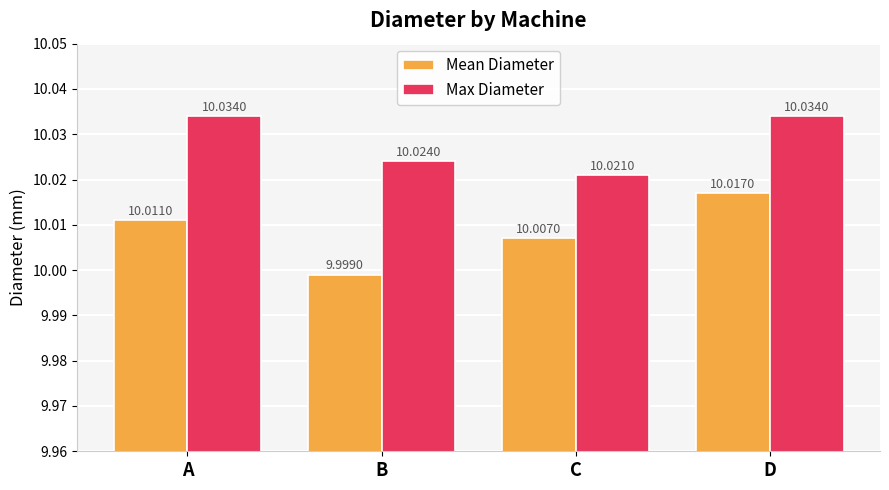

At which label does Mean Diameter reach its minimum?

B